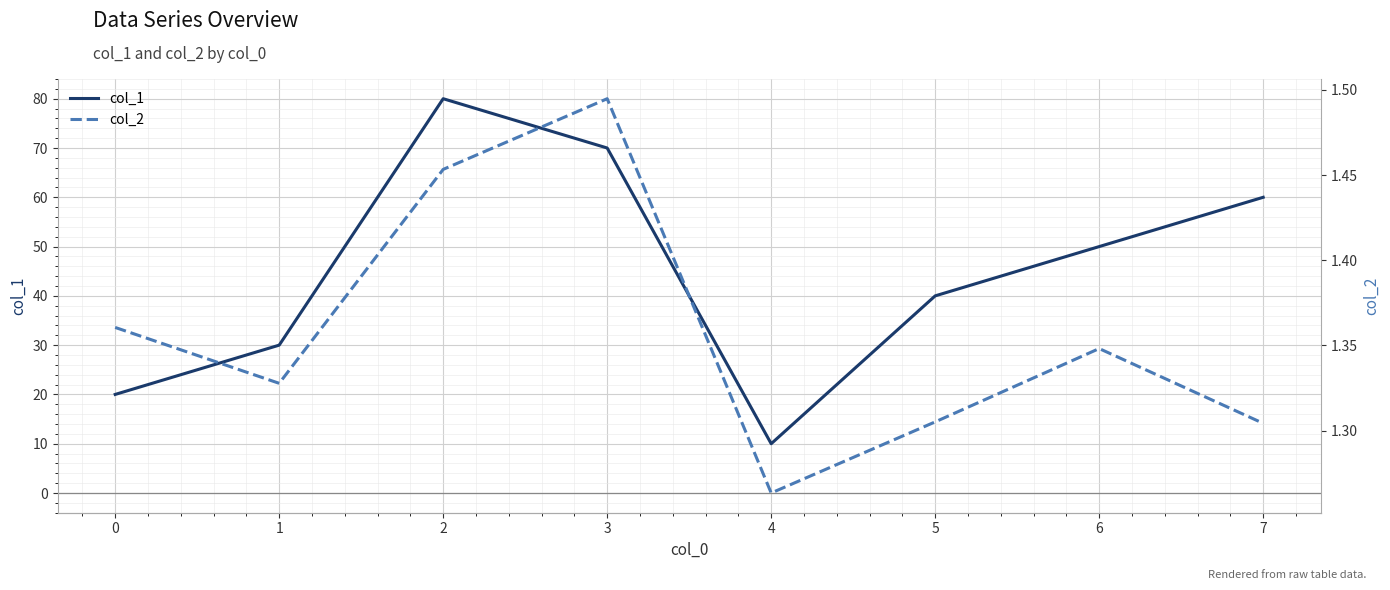

How many lines are shown in the chart?

2